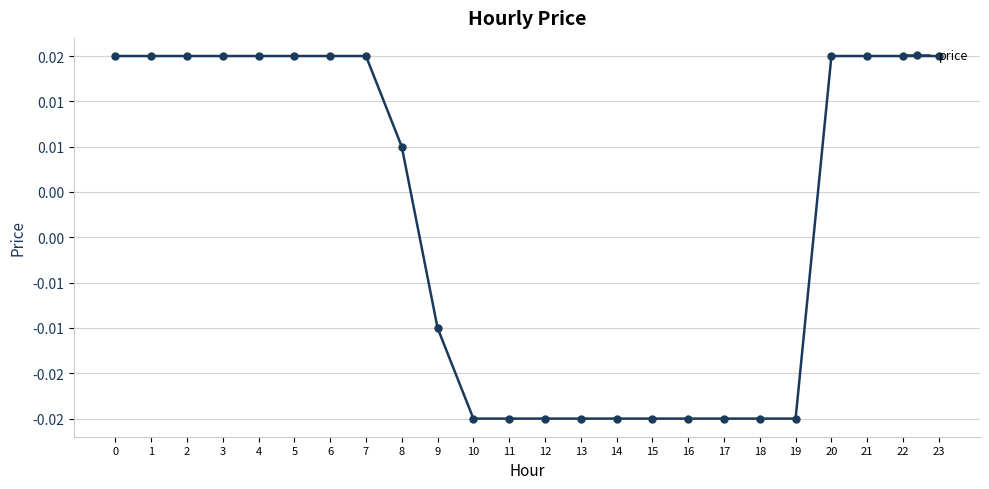

Rank the categories by value from highest to lowest.

0, 1, 2, 3, 4, 5, 6, 7, 20, 21, 22, 23, 8, 9, 10, 11, 12, 13, 14, 15, 16, 17, 18, 19